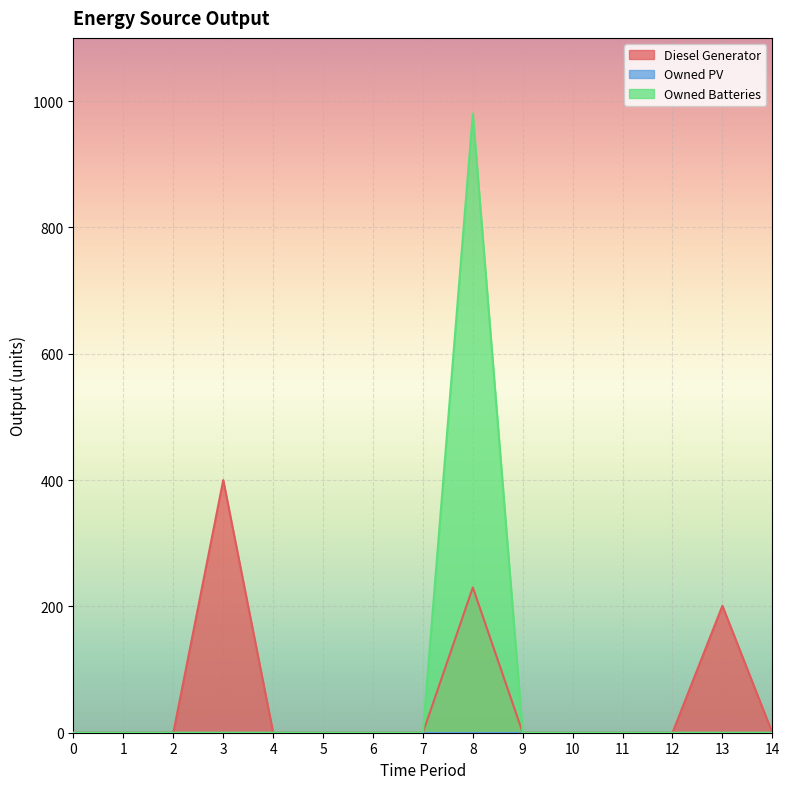

The value of Owned Batteries at 3 is 0. True or false?

True